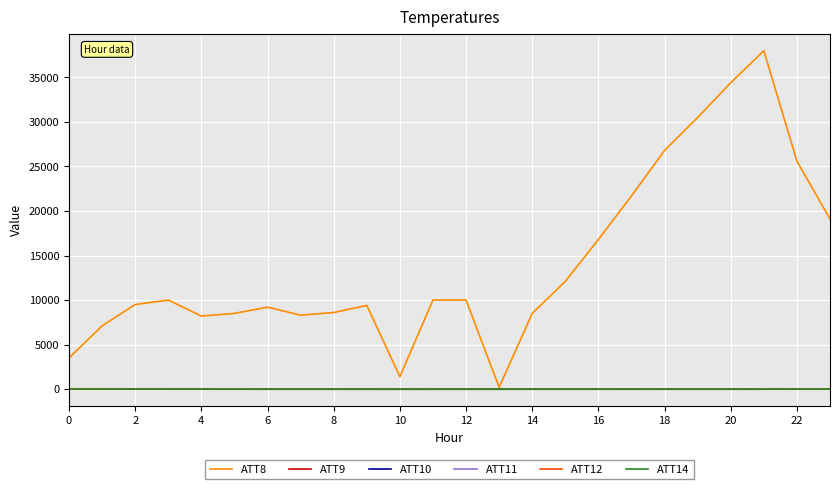

What is the difference between the maximum and minimum values in the ATT8 series?

37800.0